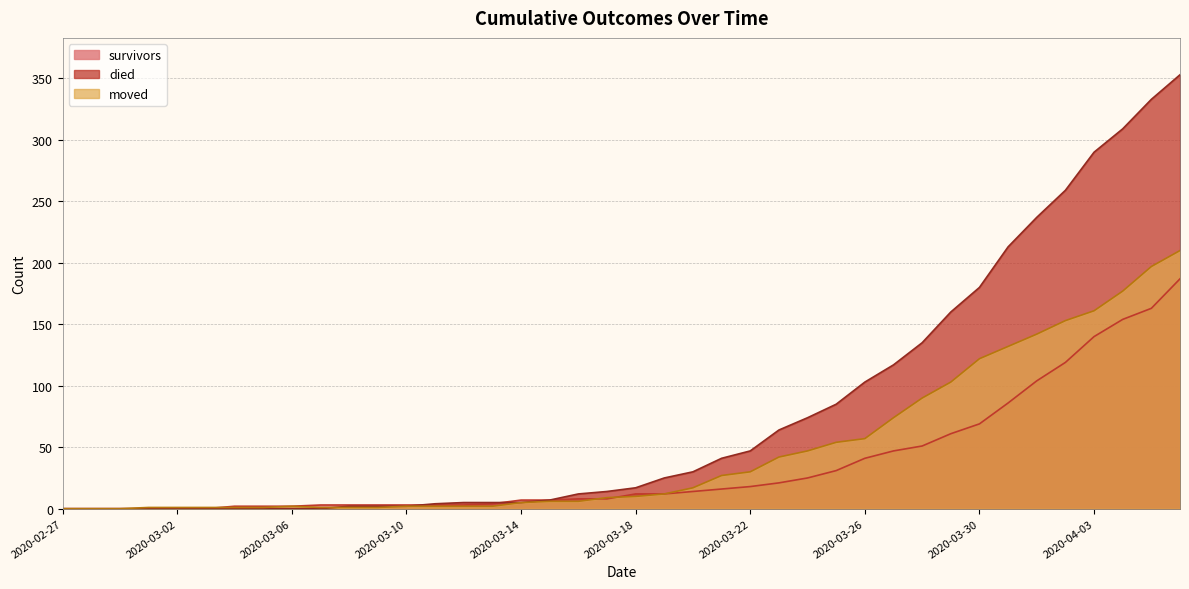

What are all the series names shown in the legend?

survivors, died, moved